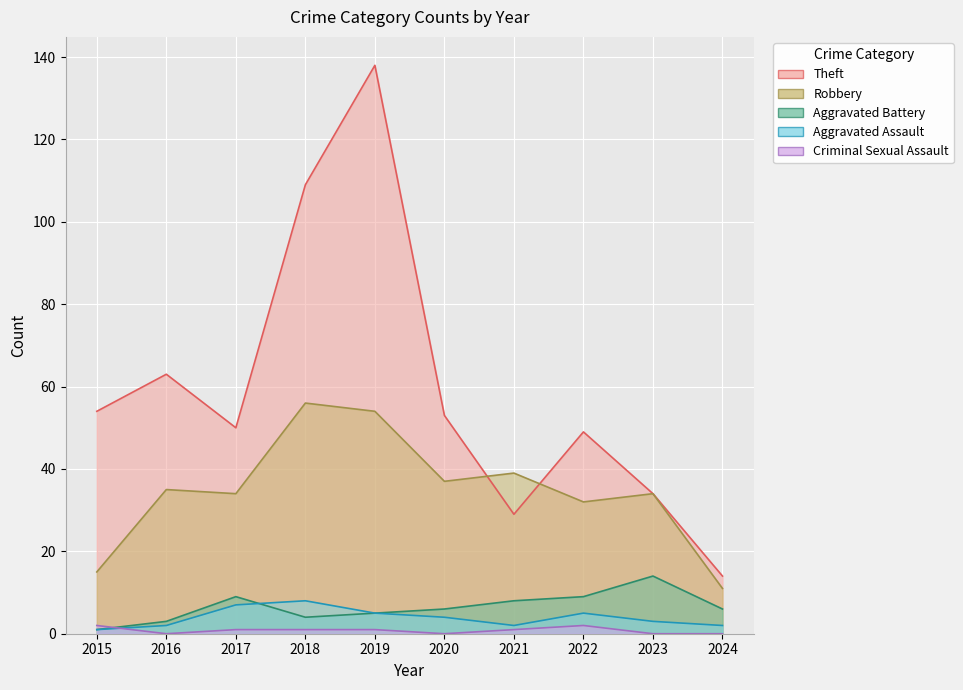

The Robbery series shows 11 at 2017. True or false?

False